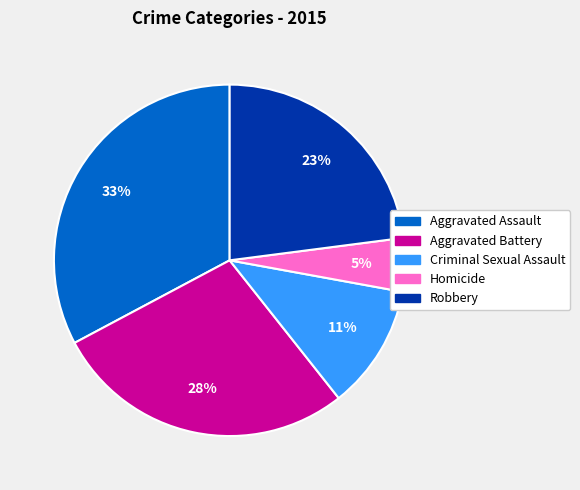

True or false: Aggravated Battery accounts for 35% of the total.

False